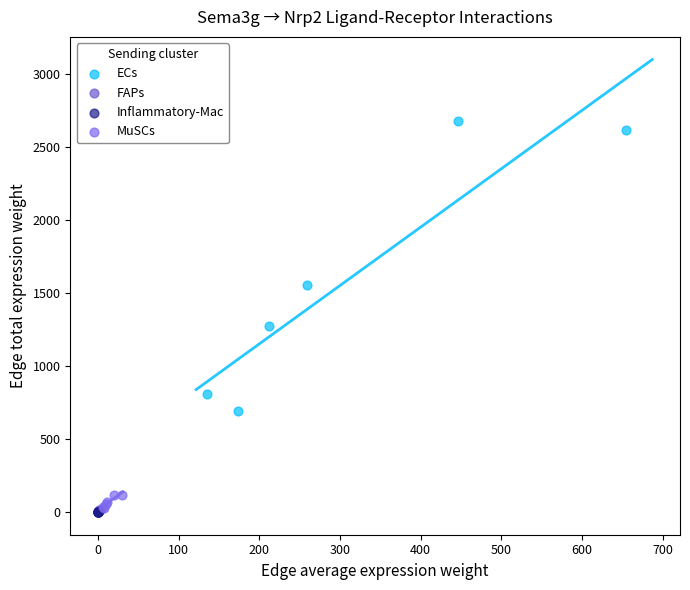

What are all the series names shown in the legend?

ECs, FAPs, Inflammatory-Mac, MuSCs